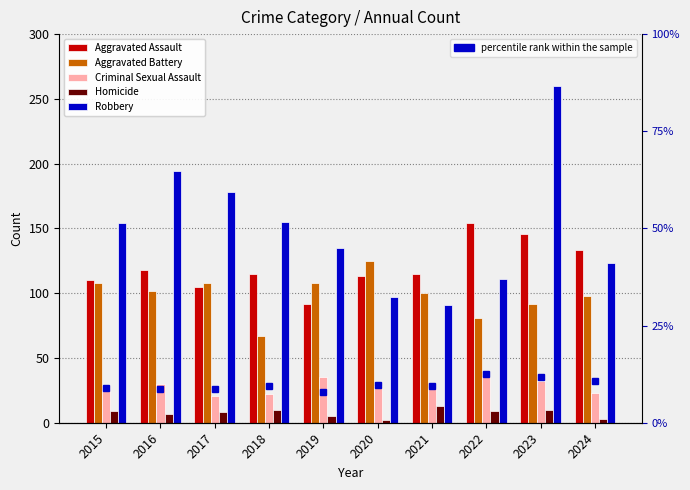

True or false: Aggravated Assault has a value of 39.7 at 2022.

False